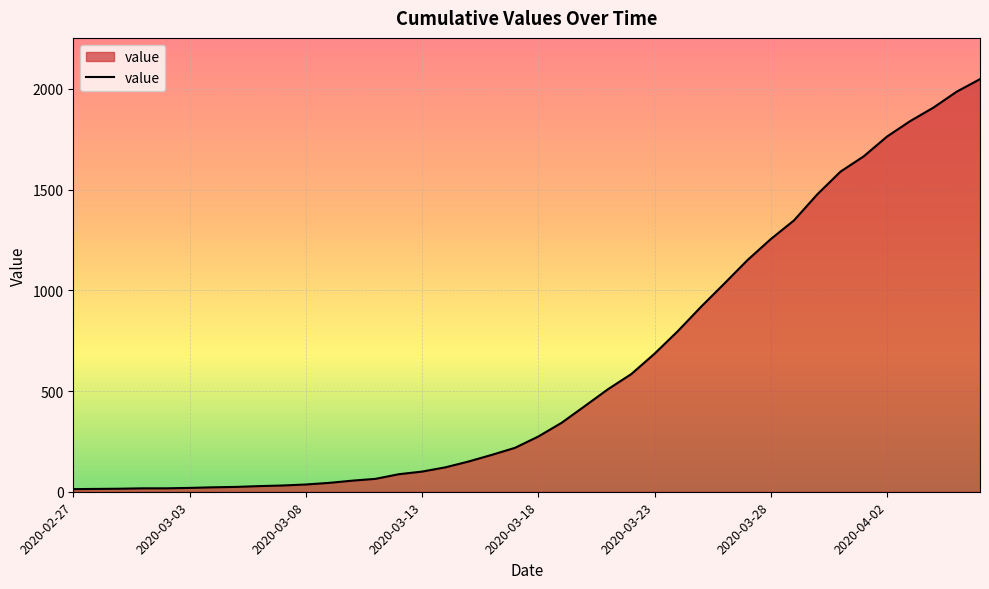

What is the difference between the maximum and minimum values?

2035